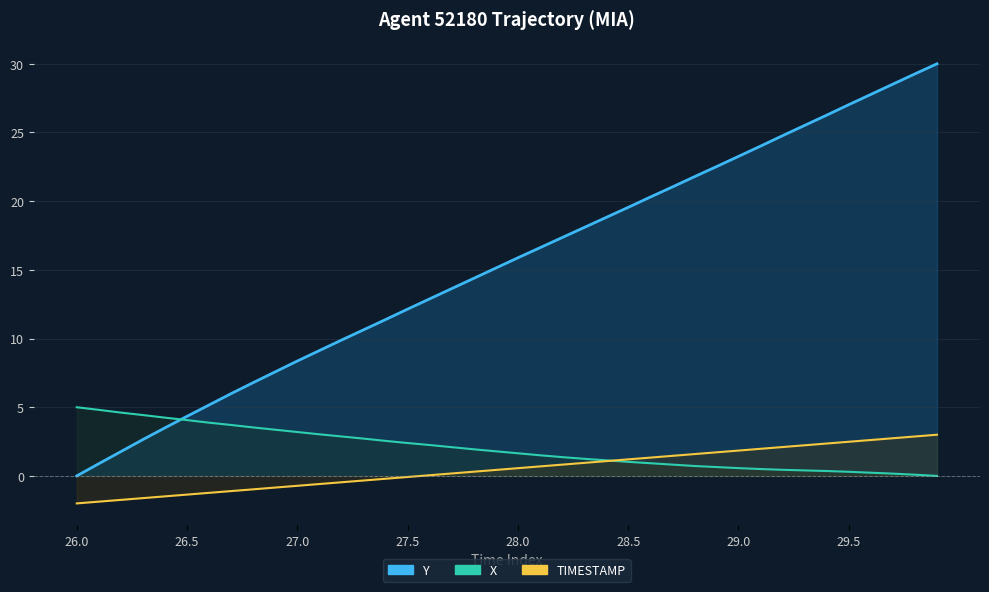

True or false: Y has more than 0 interior local peaks.

False